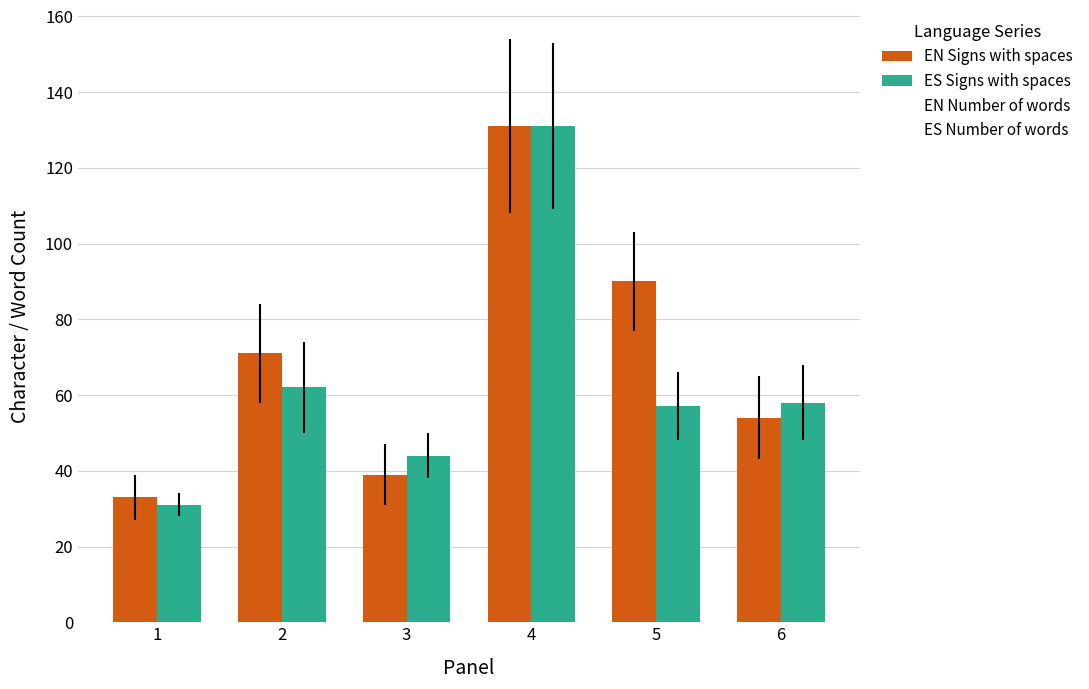

Are the bars grouped side by side (vs. stacked)?

Yes